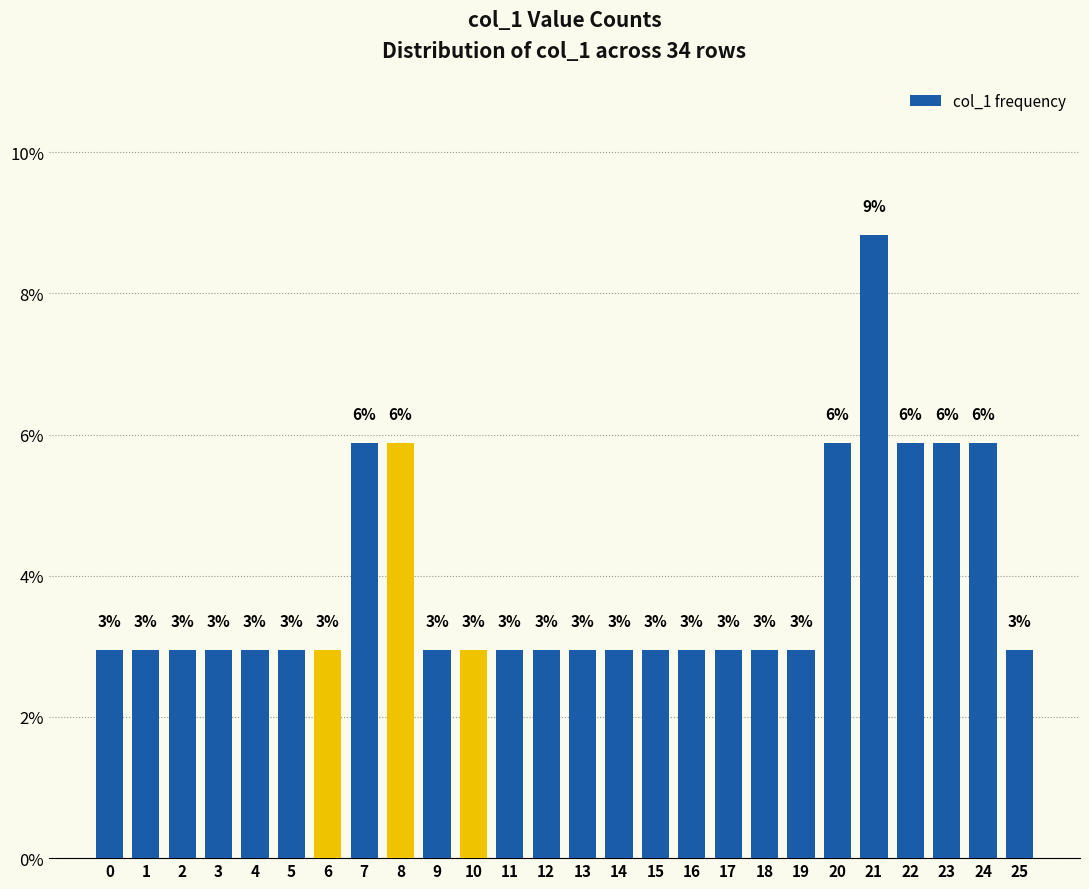

Reading left to right, transcribe all the data shown in this chart.

0.0	0.0	0.0	0.0	0.0	0.0	0.0	0.1	0.1	0.0	0.0	0.0	0.0	0.0	0.0	0.0	0.0	0.0	0.0	0.0	0.1	0.1	0.1	0.1	0.1	0.0